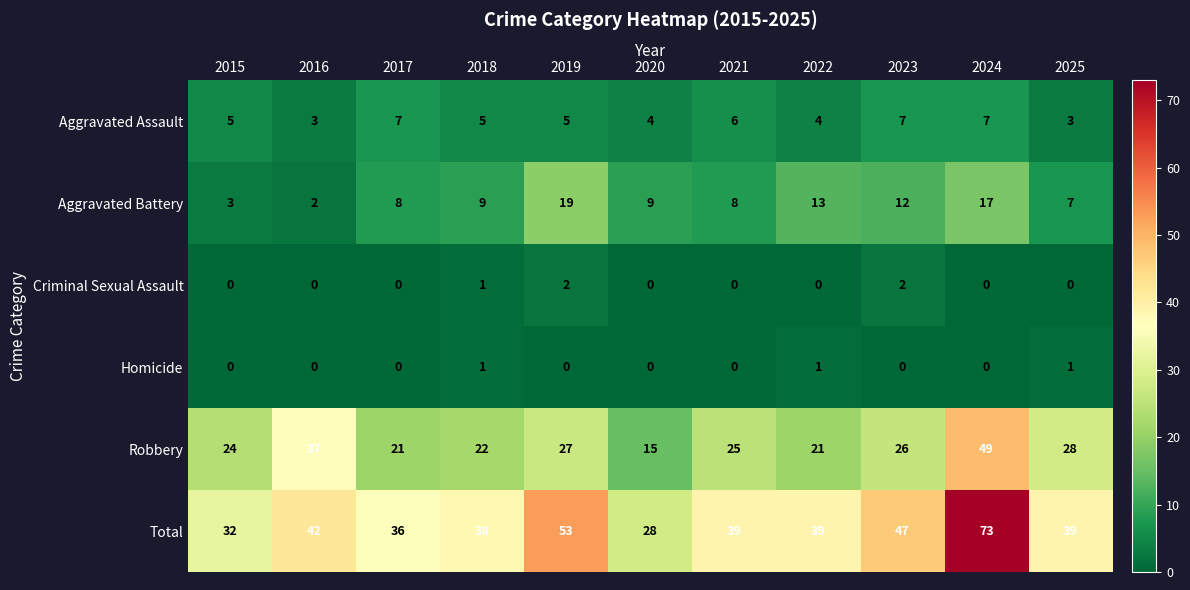

Which series has the largest total across all categories?

Total